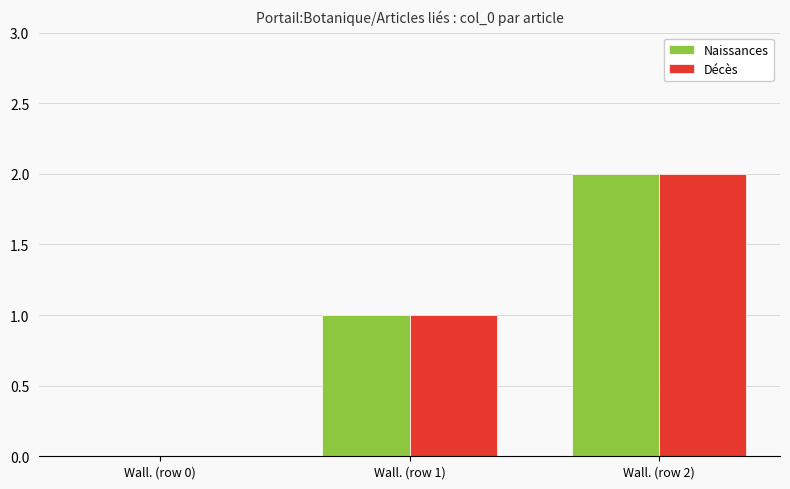

Which label corresponds to the largest value in the chart?

Wall. (row 2)